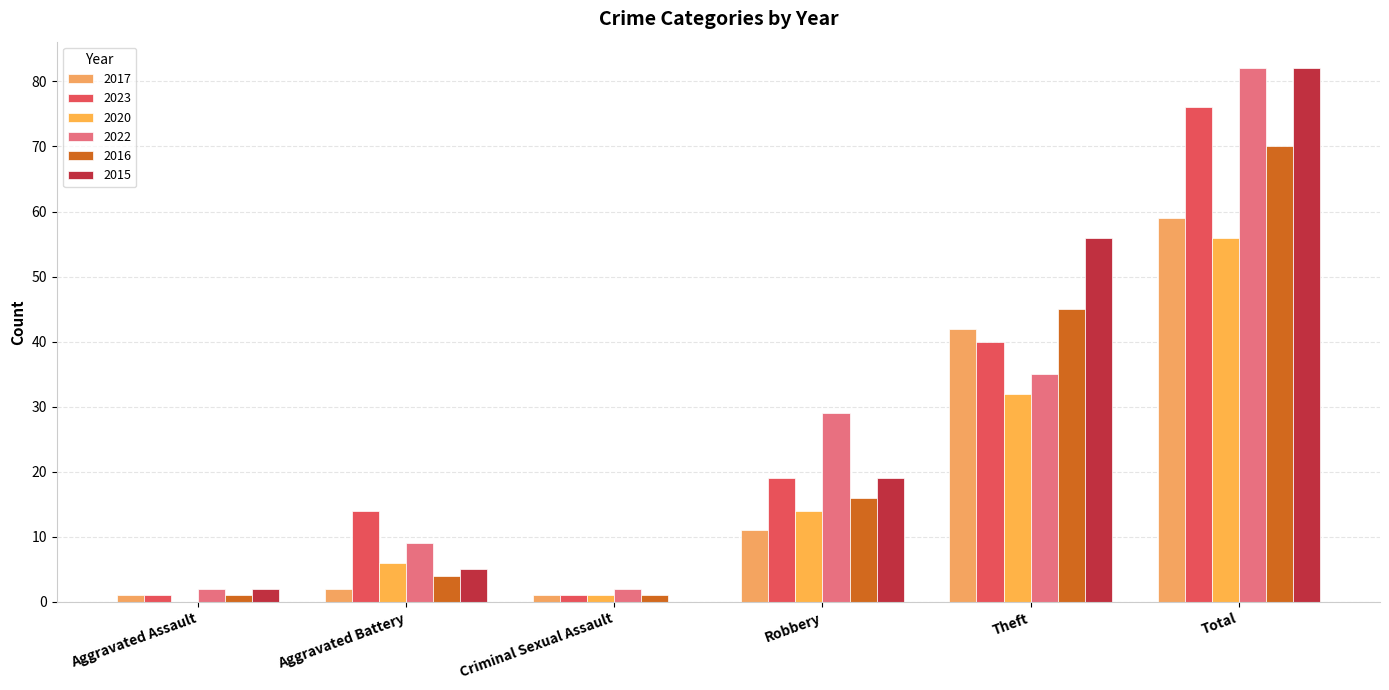

Which series has the largest range (max minus min)?

2015